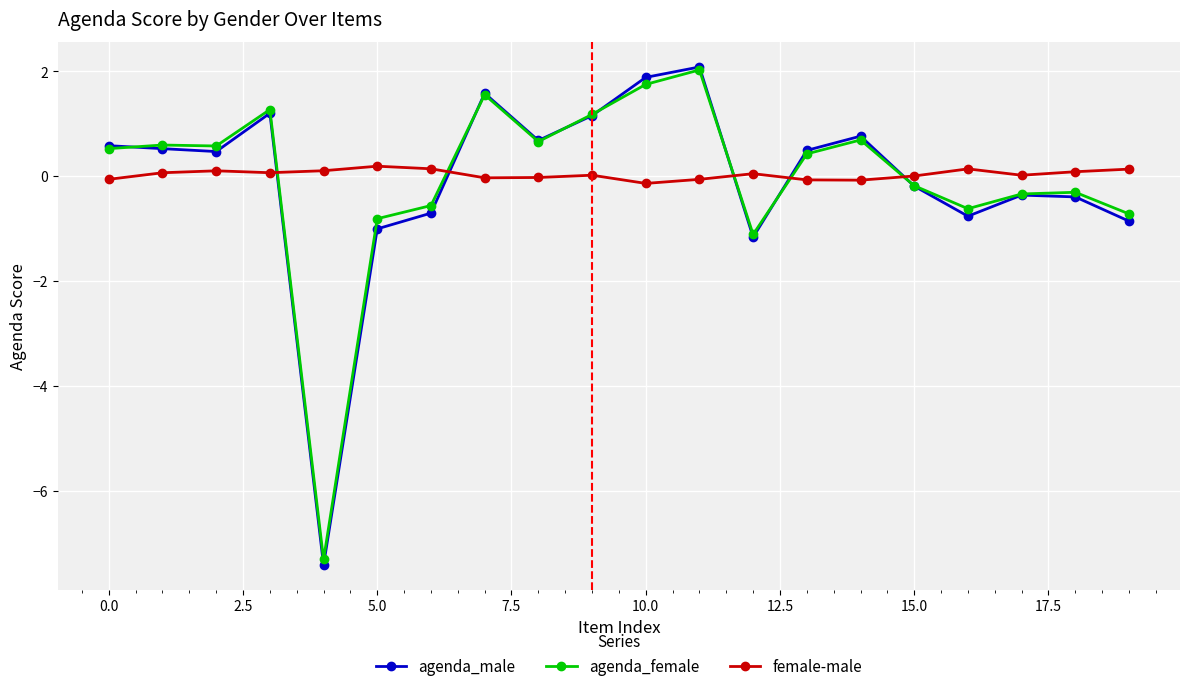

True or false: agenda_male has more than 1 points higher than both neighbors.

True